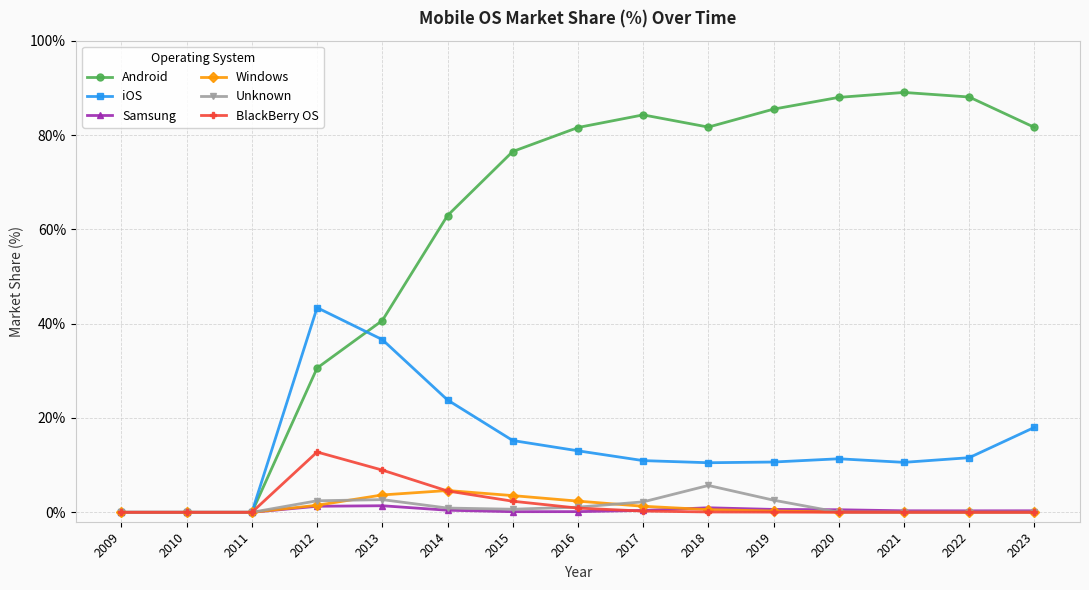

Is this an area chart (filled region under the line)?

No